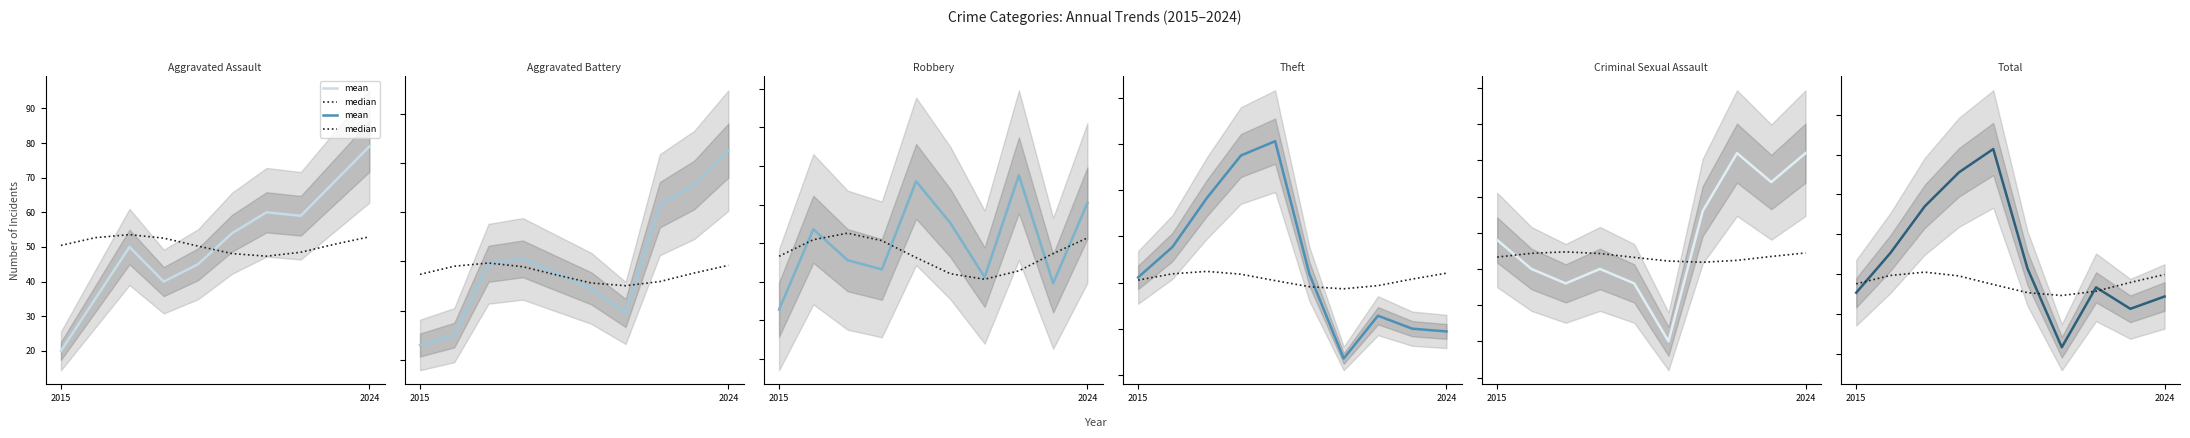

At which category is the sum across all series the highest?

4